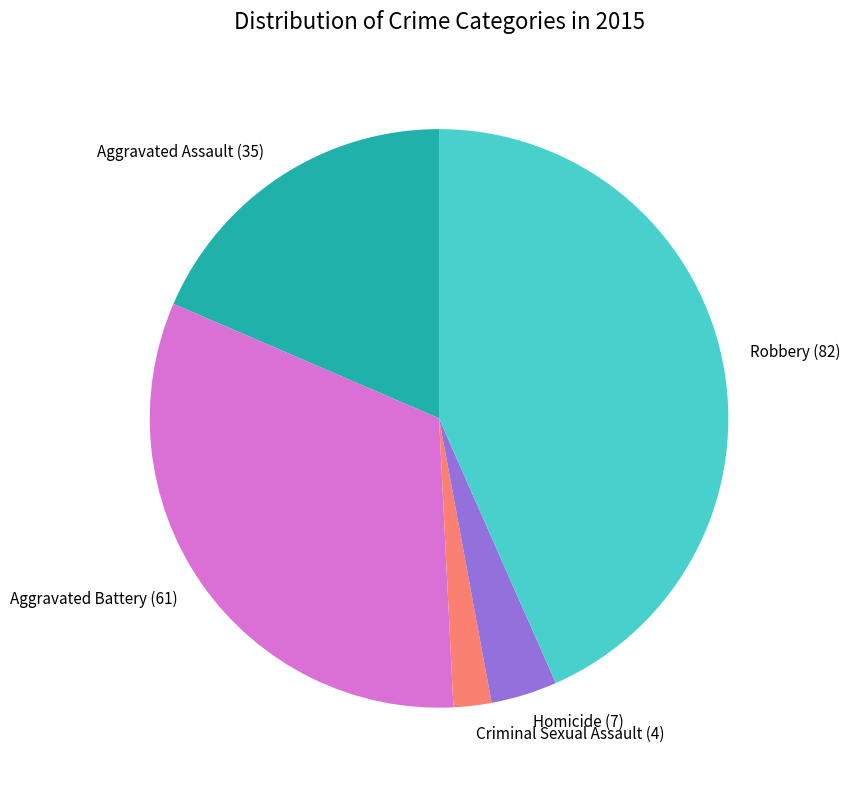

Is it true that Criminal Sexual Assault (4) is 8% of the pie?

False